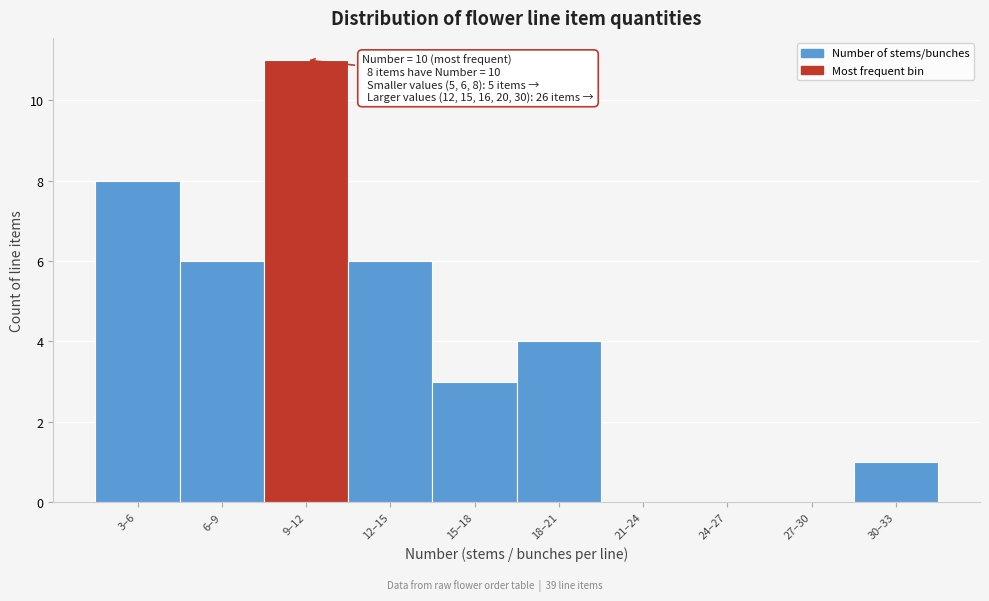

Reading left to right, list all the values displayed in this chart.

3–6=8	6–9=6	9–12=11	12–15=6	15–18=3	18–21=4	21–24=0	24–27=0	27–30=0	30–33=1